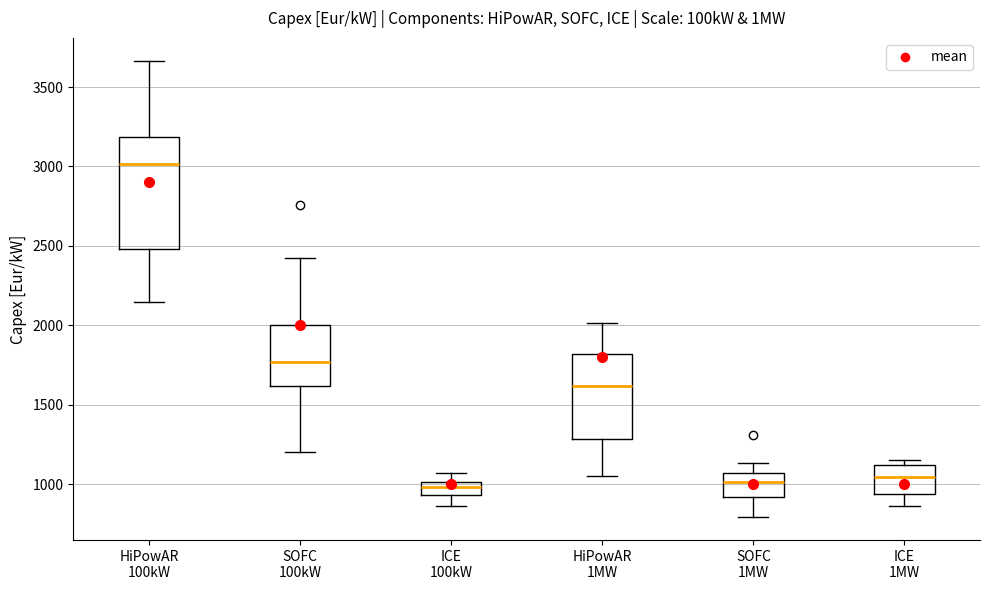

Where is the upper edge of the box for SOFC 1MW on the y-axis? The values are not printed on the chart, so give them approximately, as read against the axis.

1050